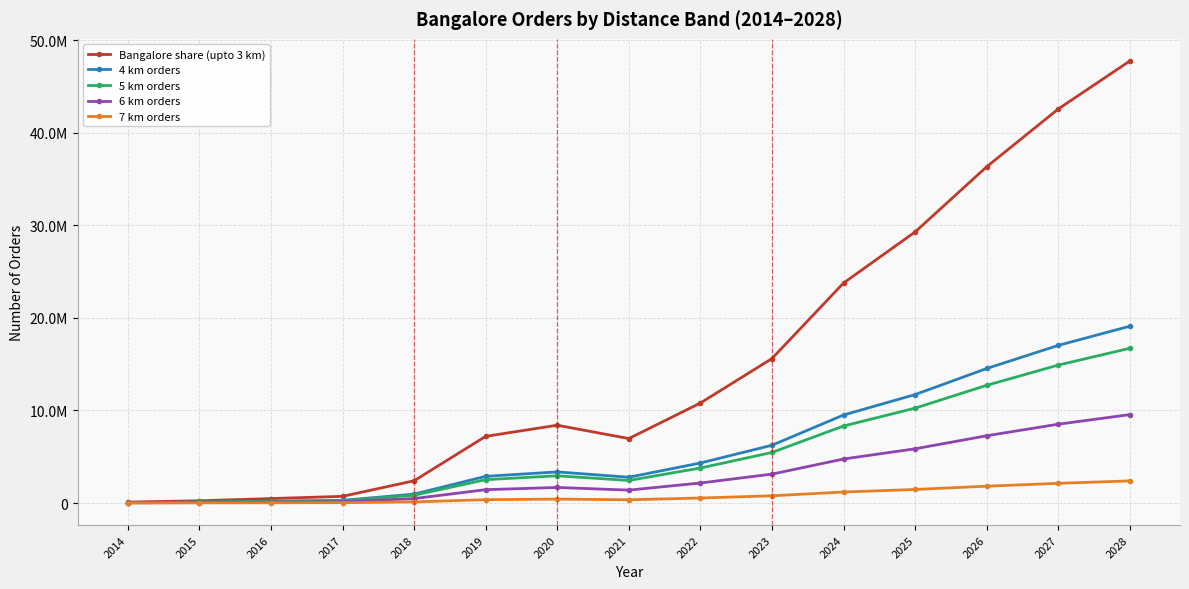

Which series has the largest range (max minus min)?

Bangalore share (upto 3 km)